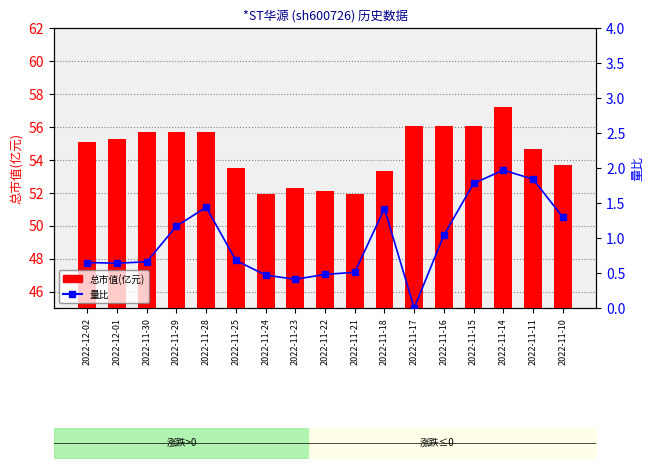

Are the bars grouped side by side (vs. stacked)?

Yes